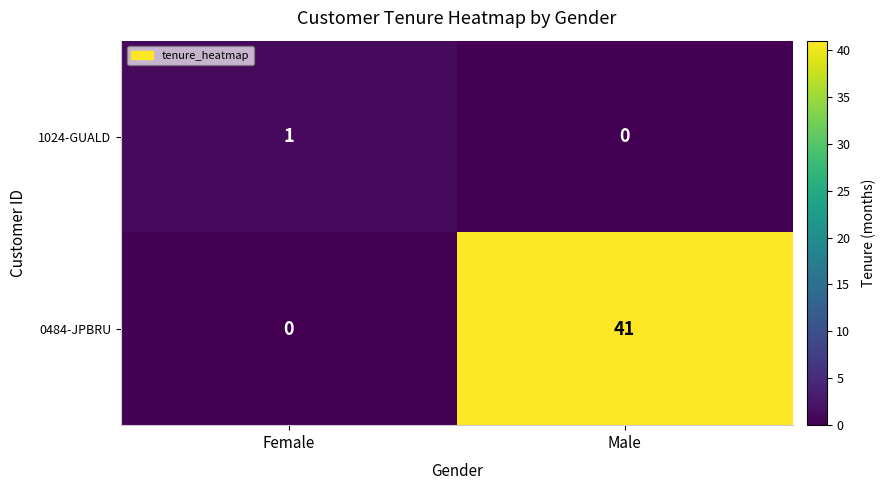

What is the difference between the maximum and minimum values in the 0484-JPBRU series?

41